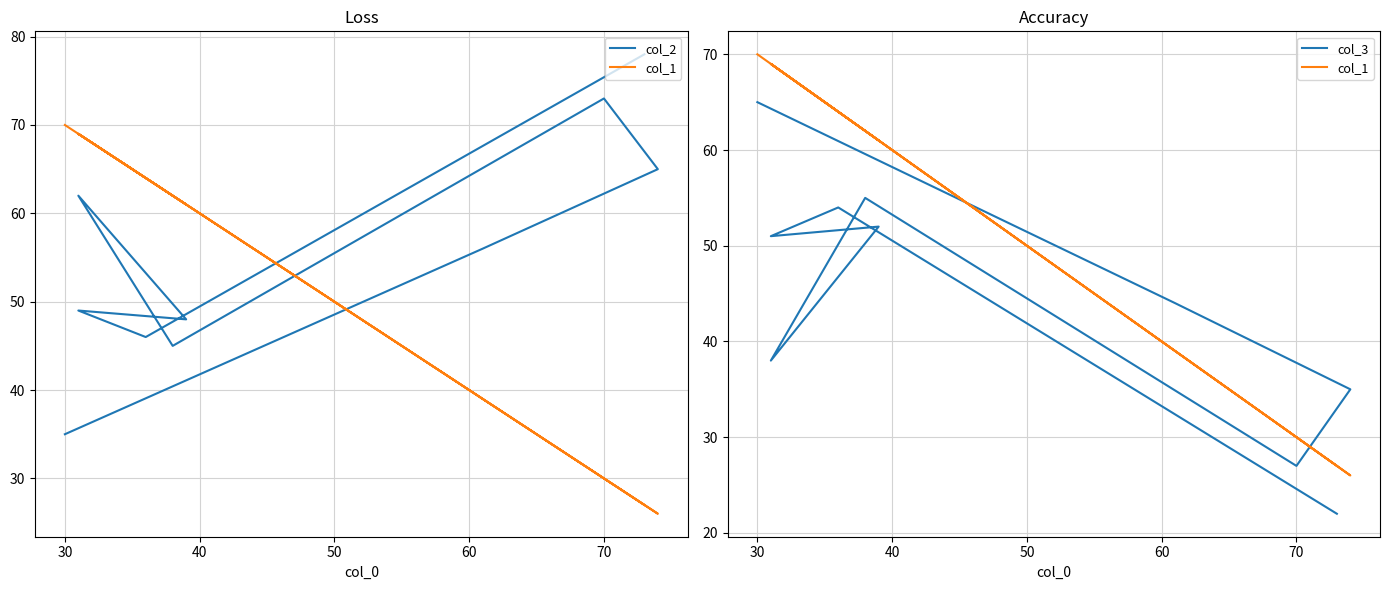

How many lines are shown in the chart?

3